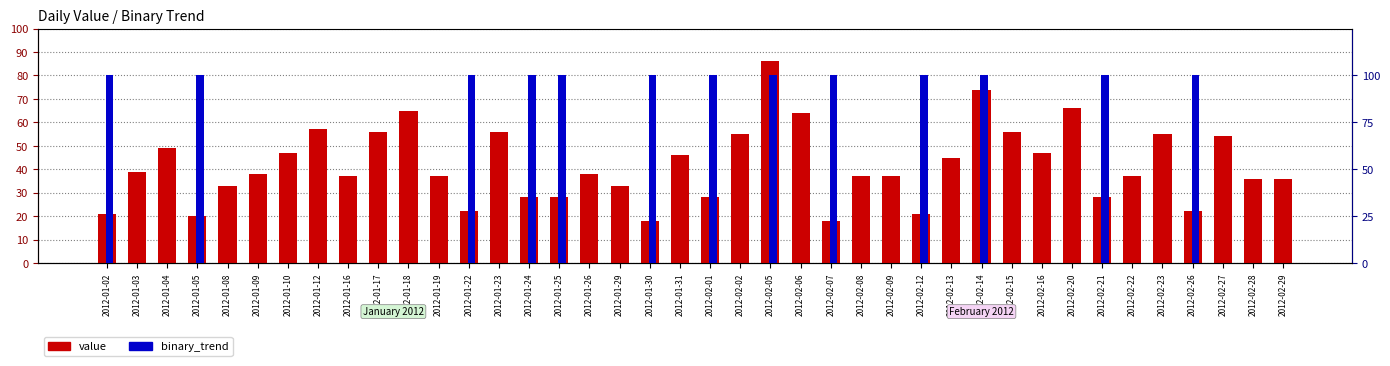

Which series has the largest range (max minus min)?

value